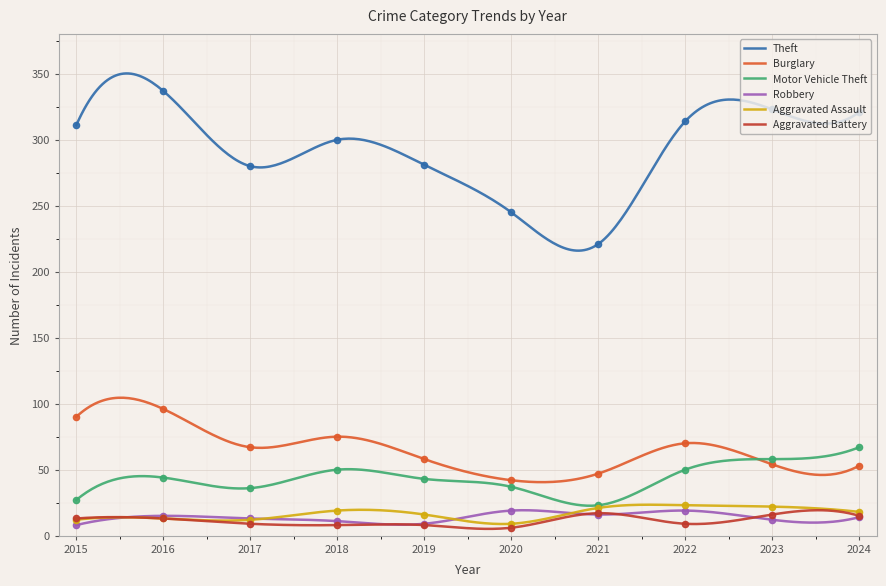

At how many categories does at least one series exceed 25?

10